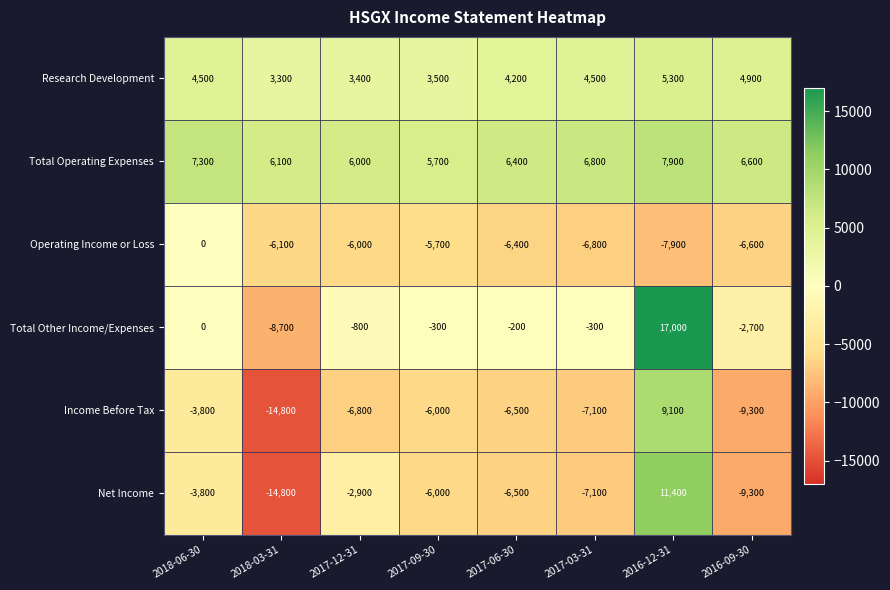

Which series has the largest range (max minus min)?

Net Income